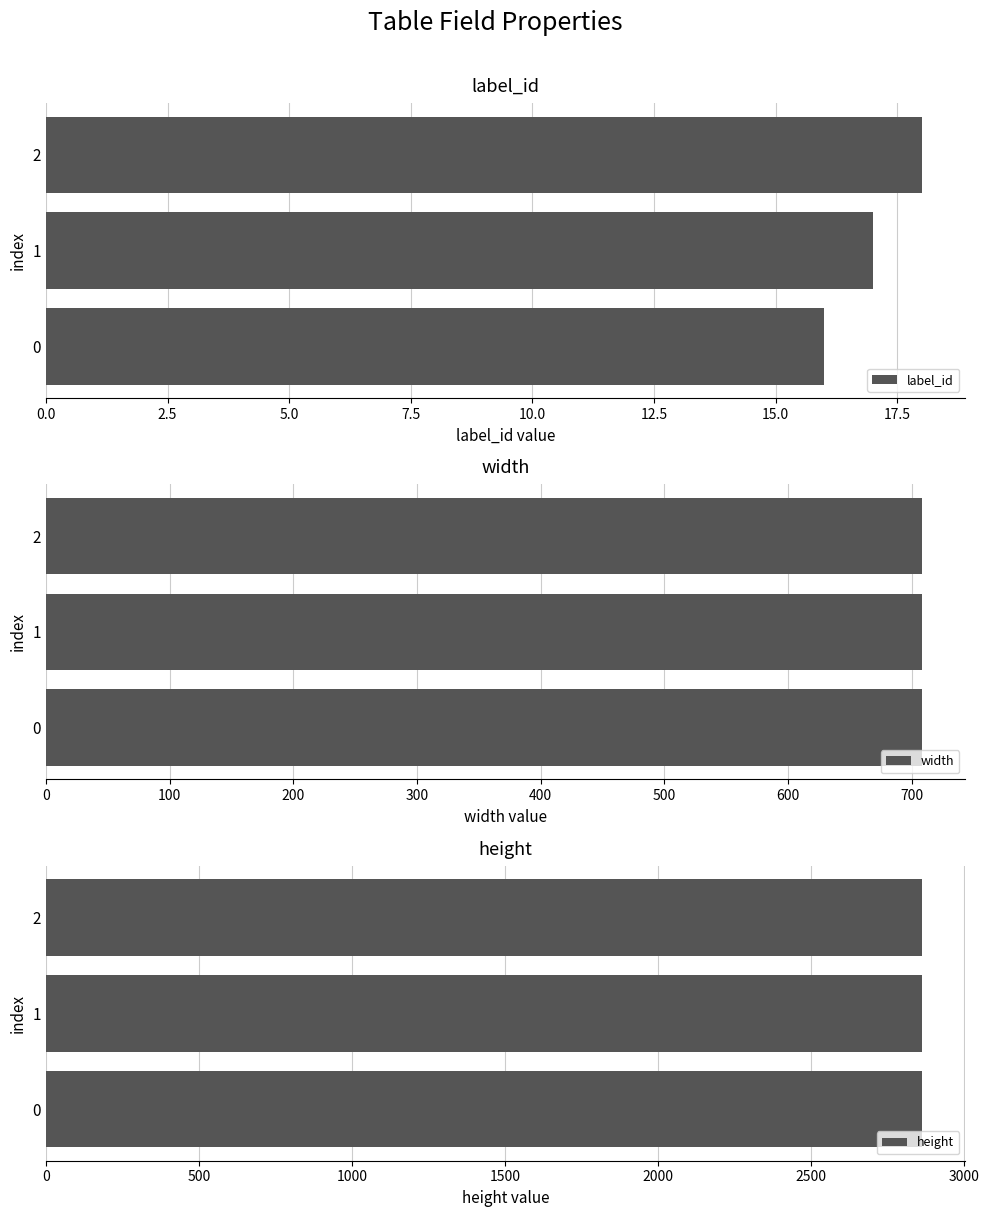

True or false: label_id has a value of 18 at 2.

True